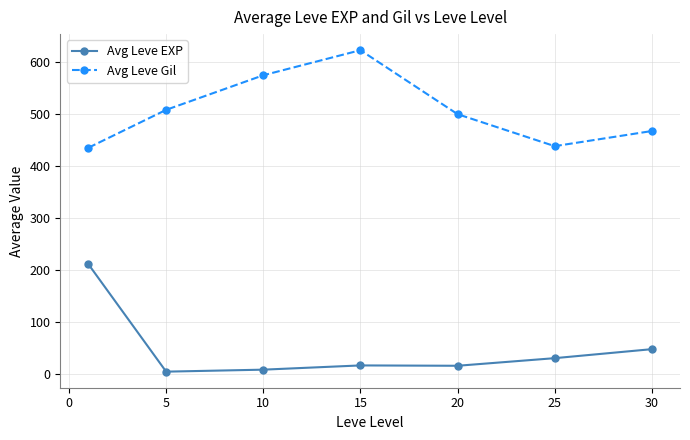

In Avg Leve EXP, how many points are higher than both neighbors (excluding endpoints)?

1